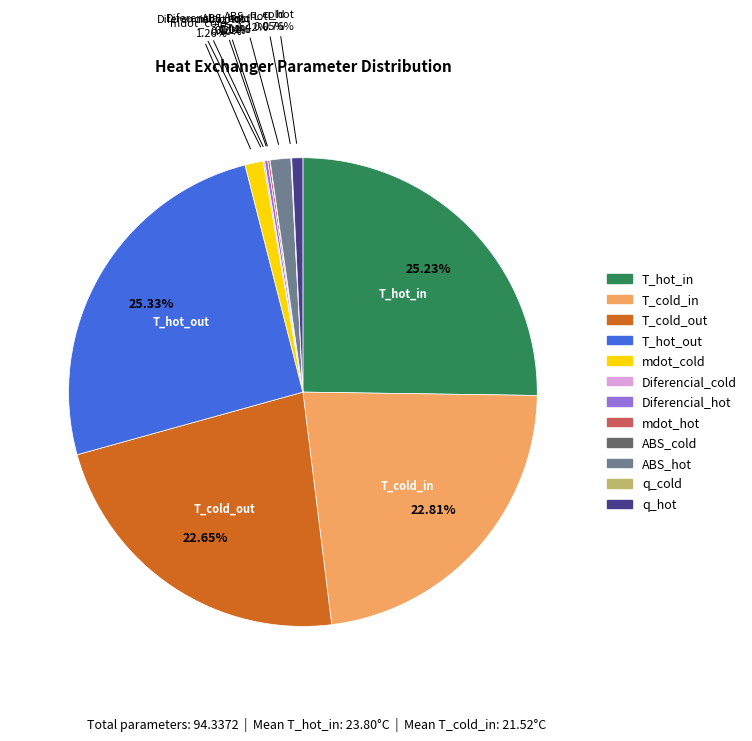

To the nearest percent, what percentage of the pie is T_hot_out?

25%